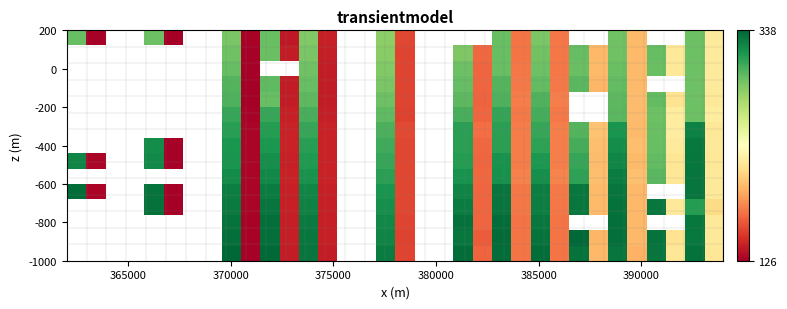

Count the number of data series in this chart.

15